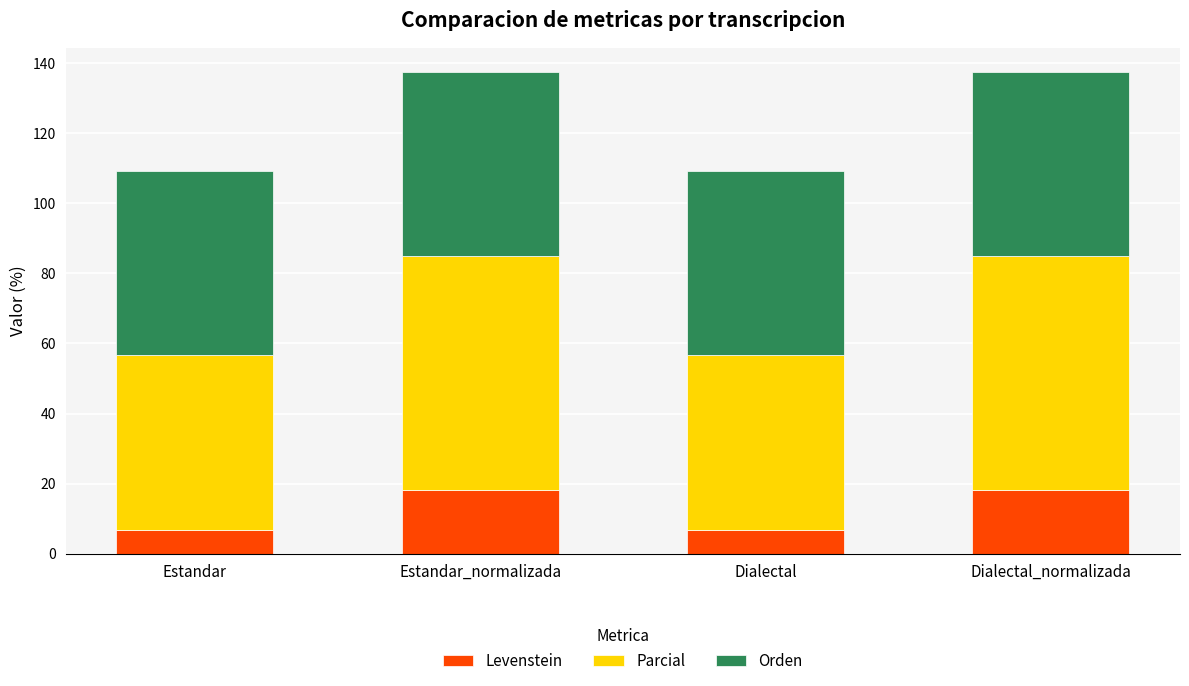

What is the total value across all series at Dialectal?

109.3